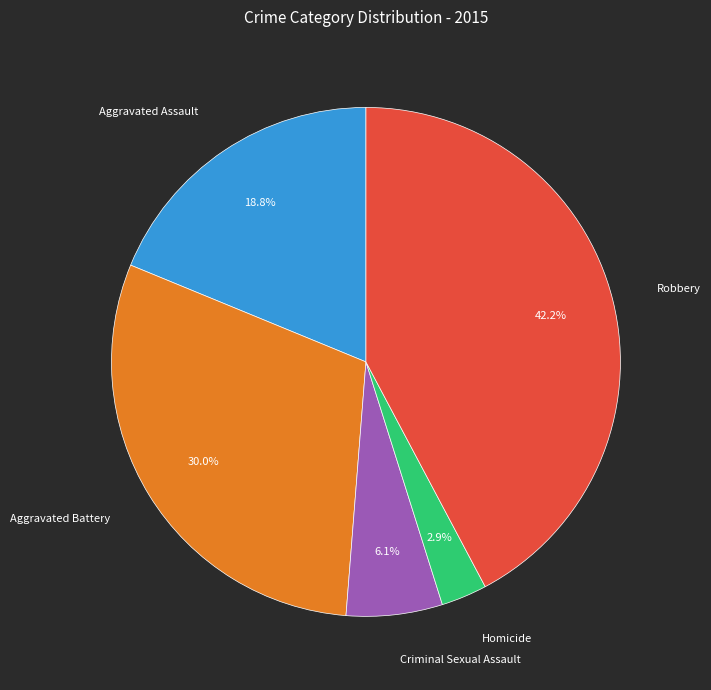

Is the sum of Criminal Sexual Assault and Aggravated Assault greater than half?

No